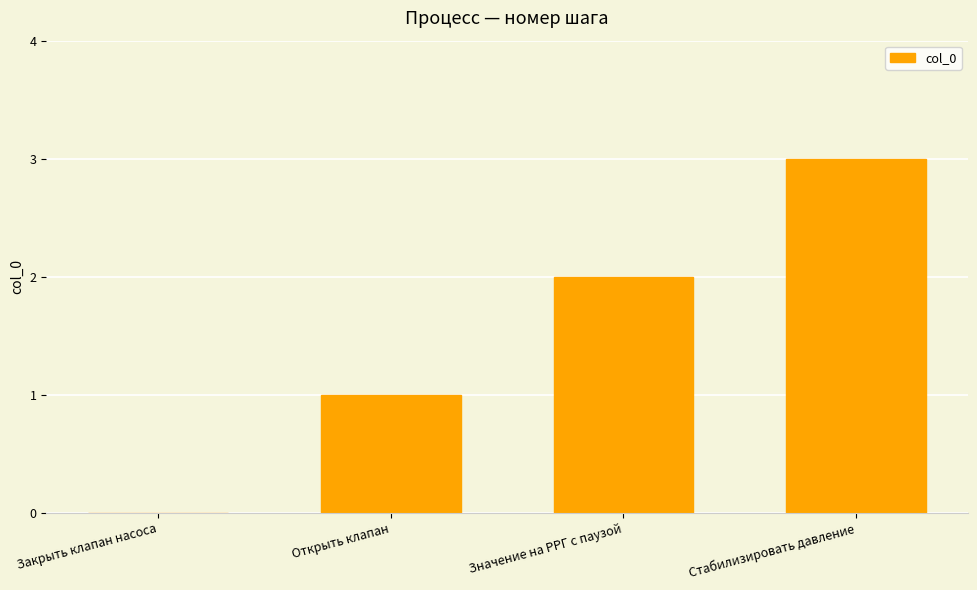

Reading left to right, list all the values displayed in this chart.

0	1	2	3